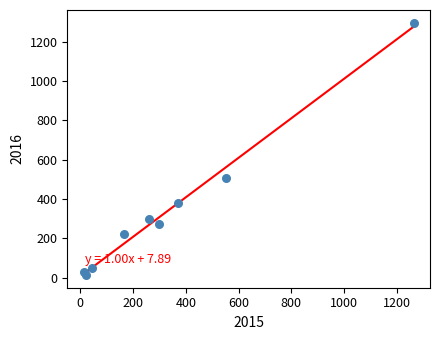

What Y value in the scatter plot is closest to 655?

505